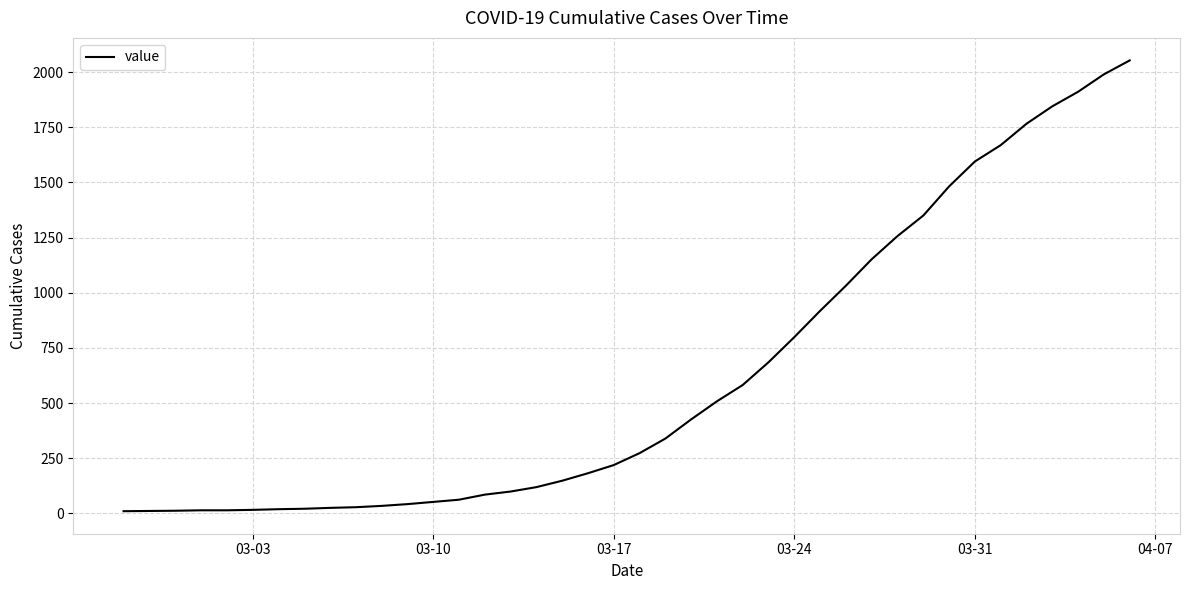

What is the greatest value displayed?

2053